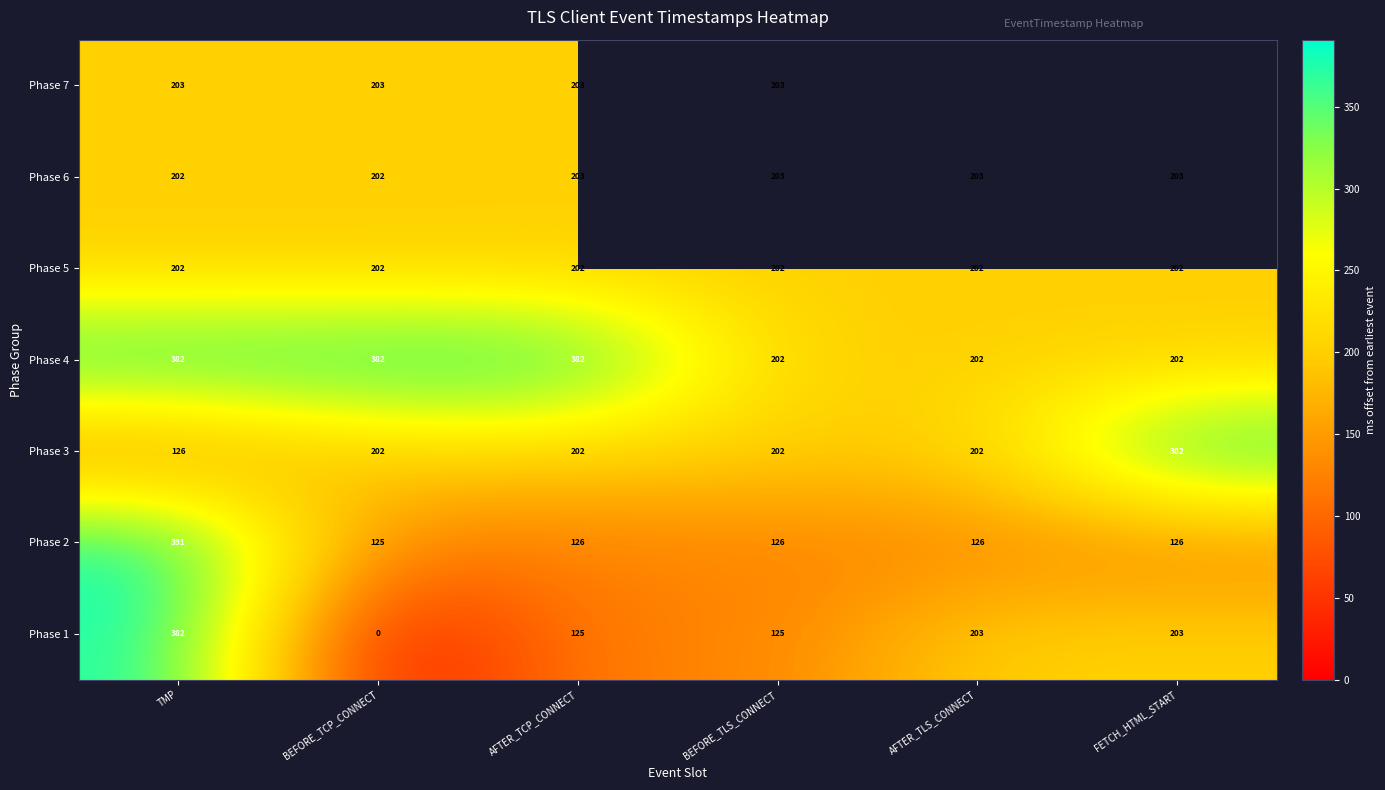

Count the Phase 4 values in the range 202 to 382.

6